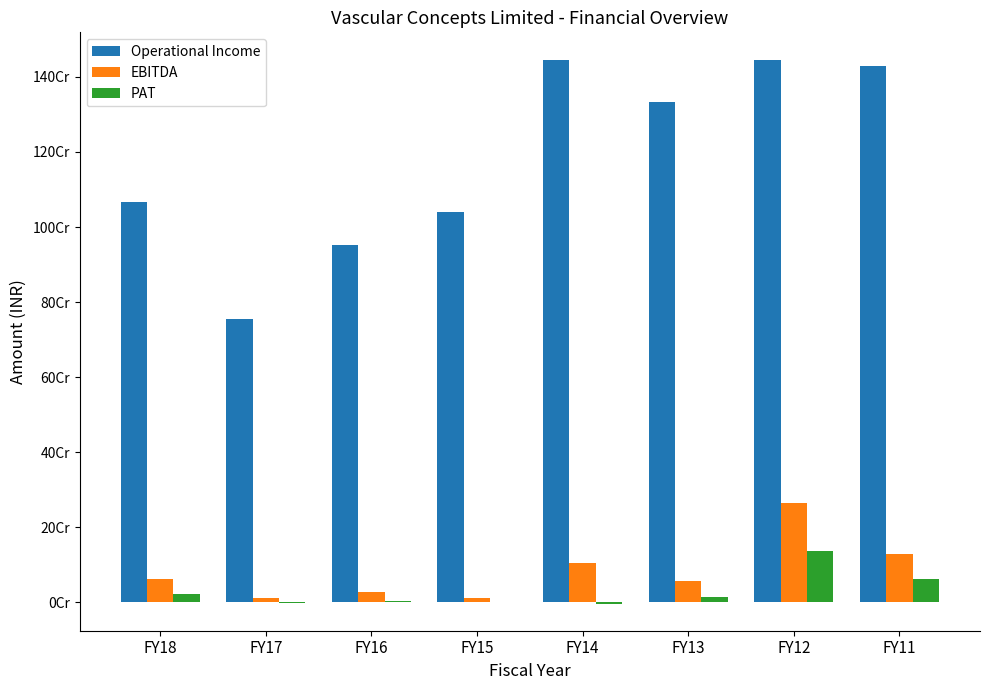

What is the difference between the EBITDA values at FY11 and FY16?

101586000